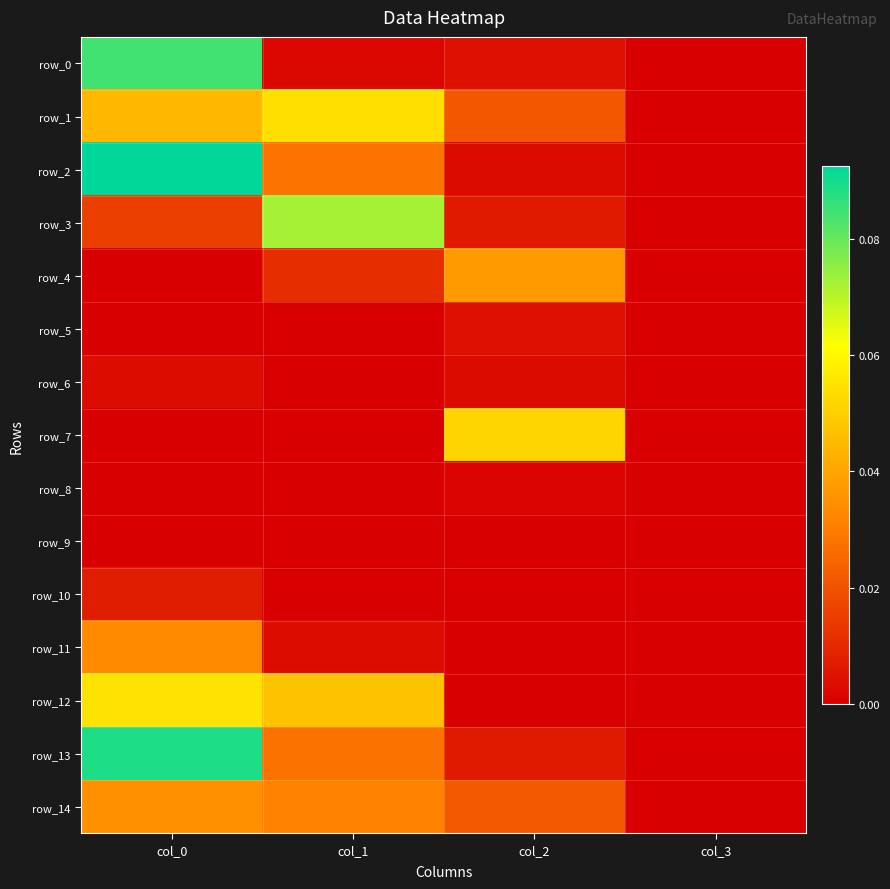

What is the spread (max minus min) of values at col_1?

0.1